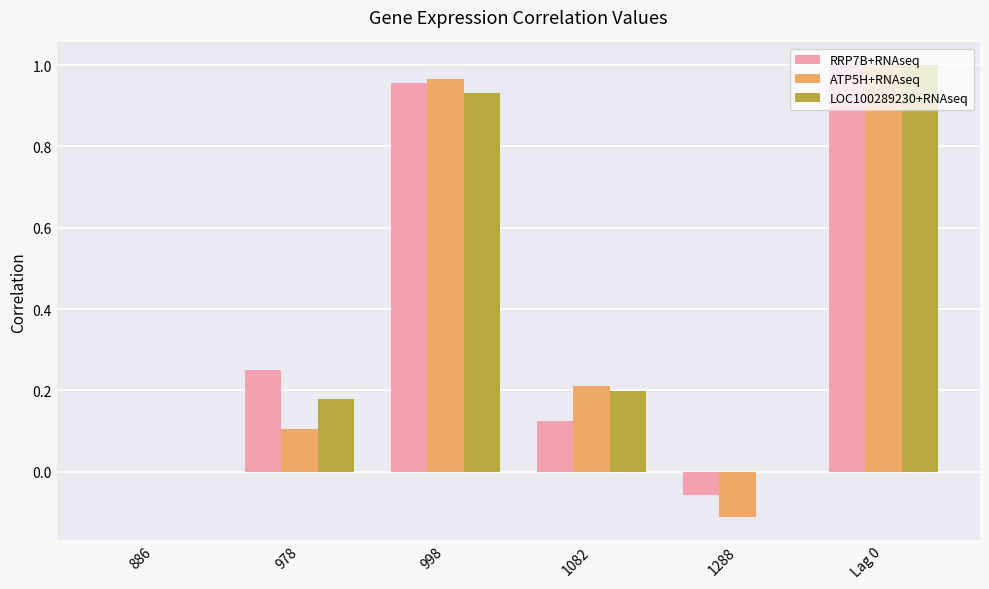

What is the sum of all ATP5H+RNAseq values?

2.2